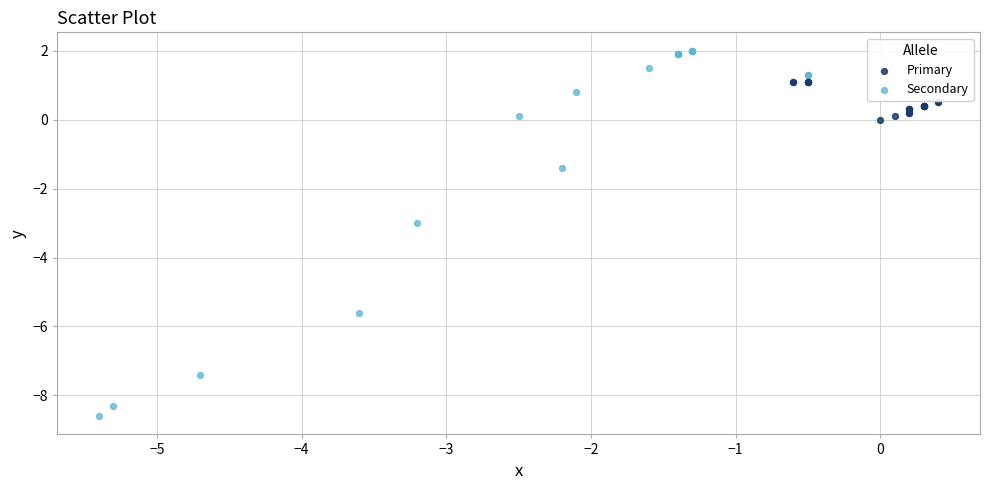

Which series reaches the minimum Y coordinate?

Secondary